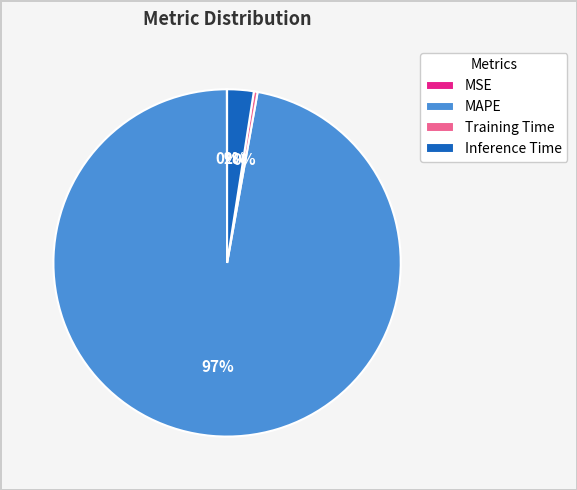

Is there any slice that represents more than half of the pie?

Yes